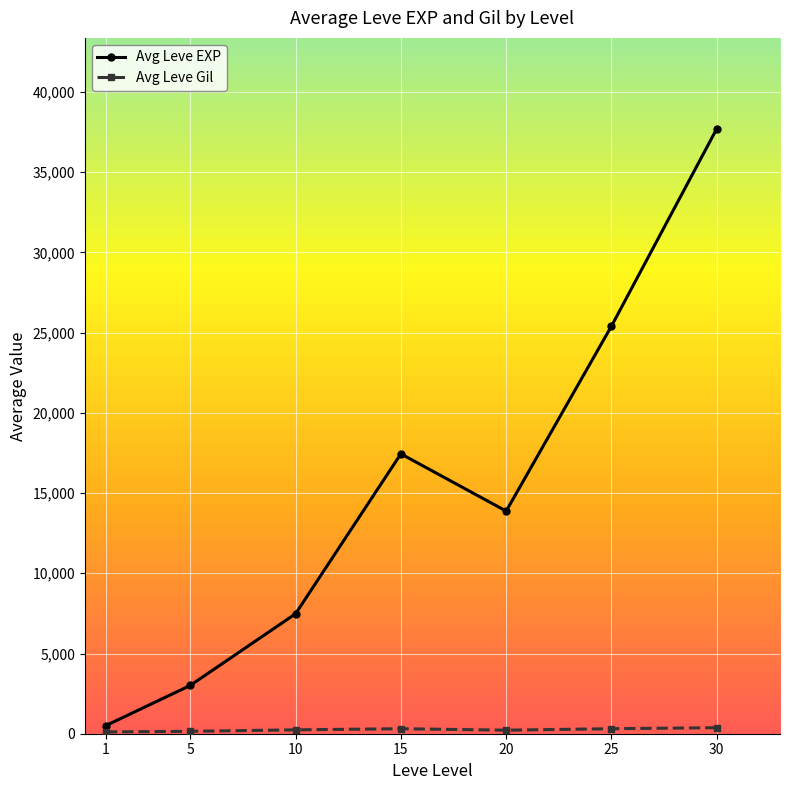

What is the greatest value displayed?

37715.0